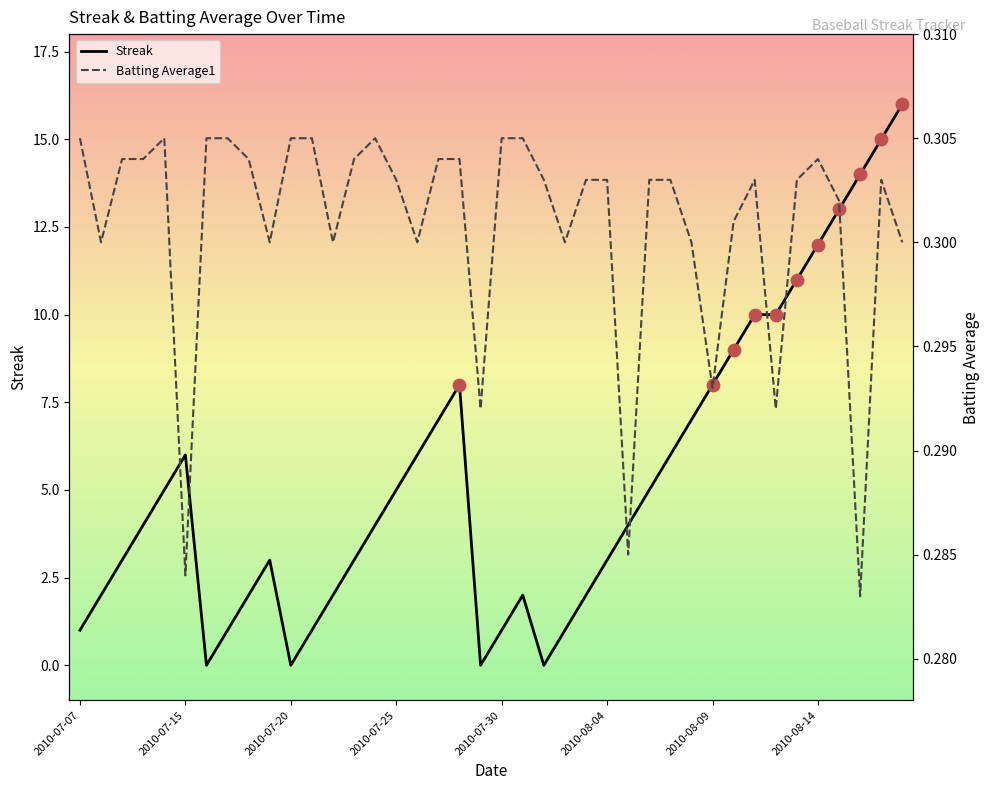

Which series has the largest total across all categories?

Streak